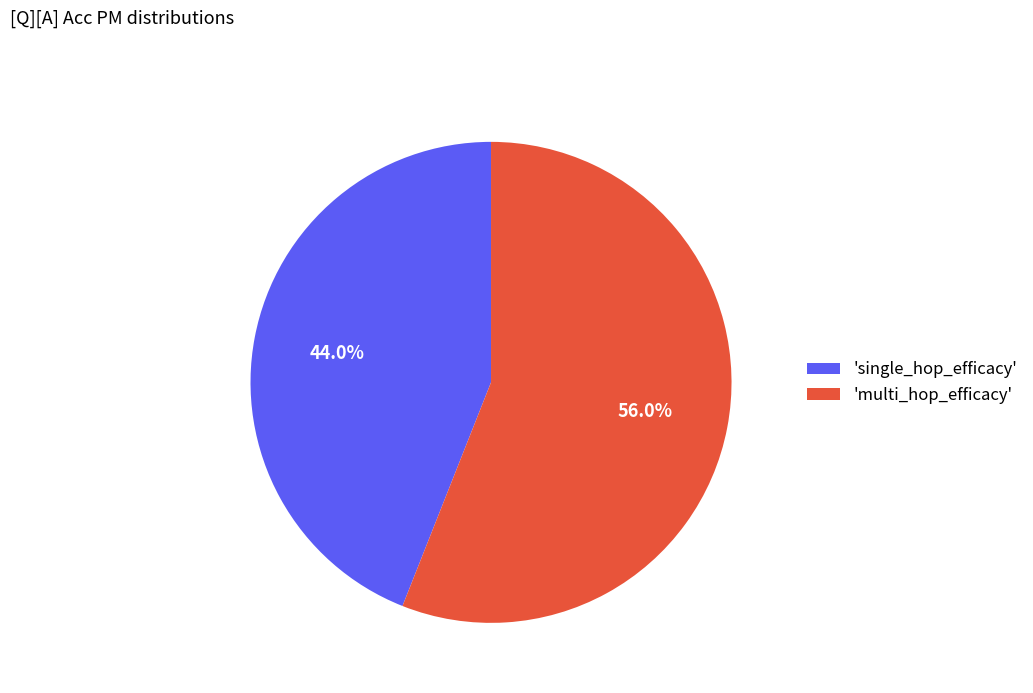

What portion of the pie excludes 'multi_hop_efficacy'?

44.0%